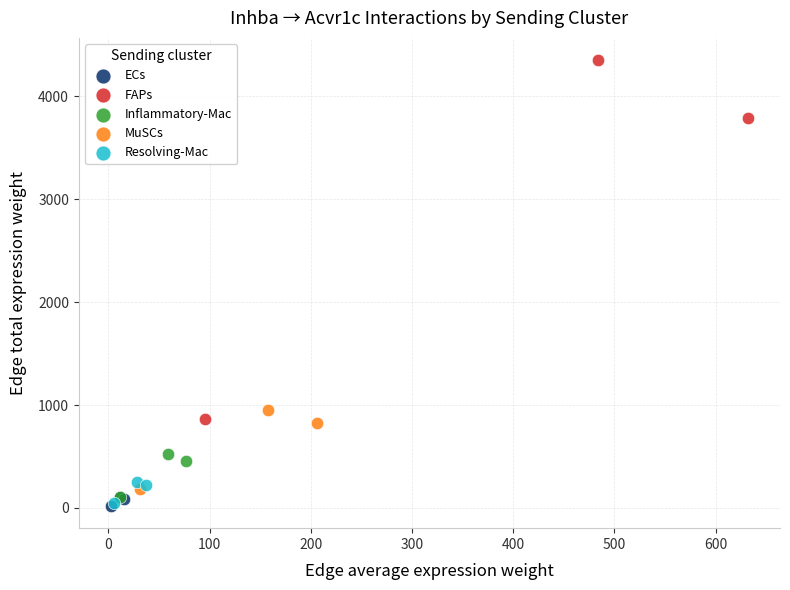

Which series reaches the maximum Y coordinate?

FAPs